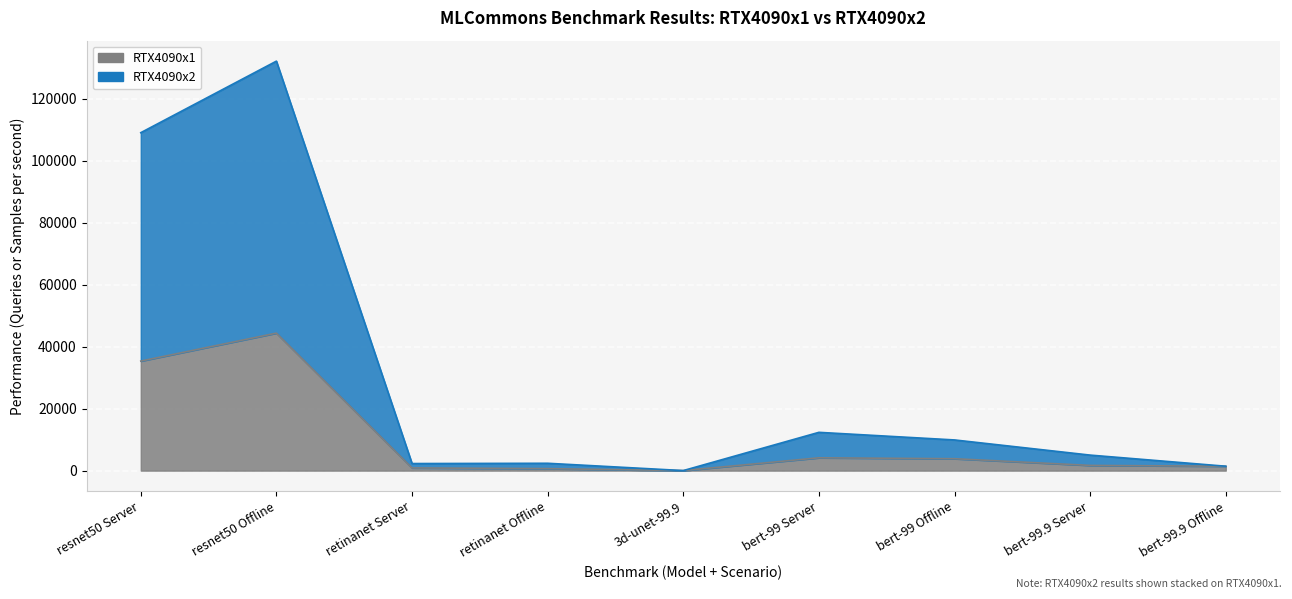

Is it true that RTX4090x2 equals 132200.5 at resnet50 Offline?

True